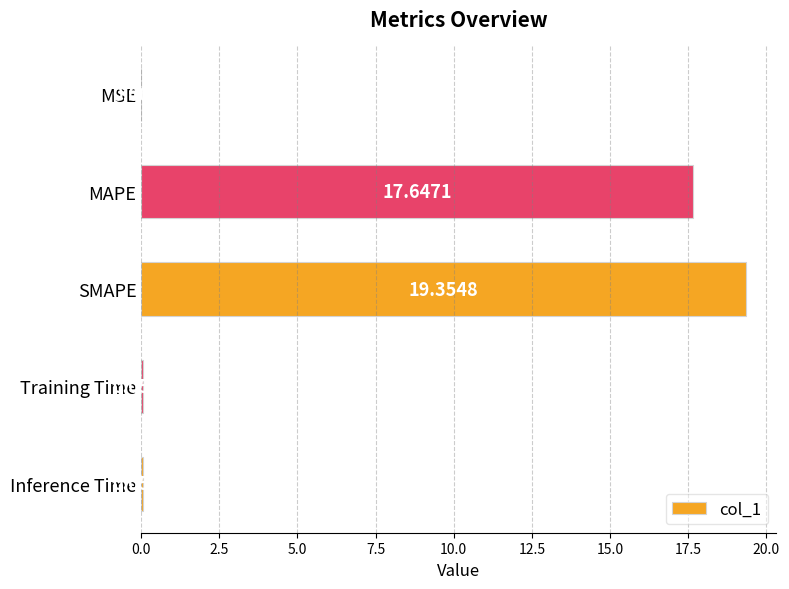

Count the number of categories in the chart.

5